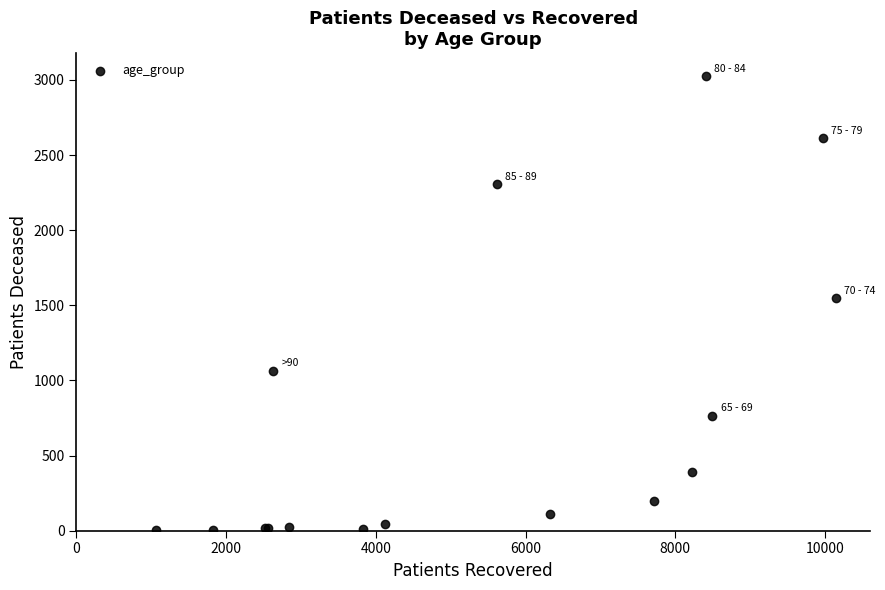

What Y value in the scatter plot is closest to 1515?

1548